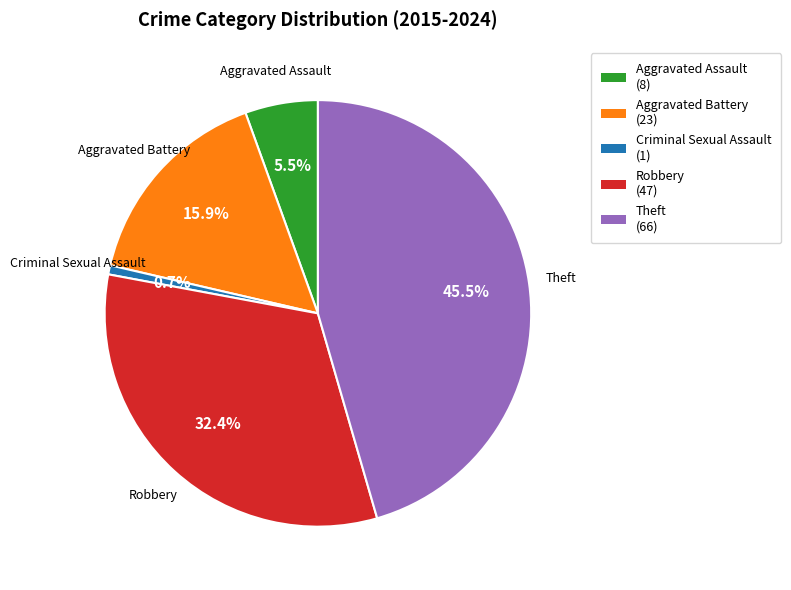

What percentage is NOT represented by Theft?

54.5%